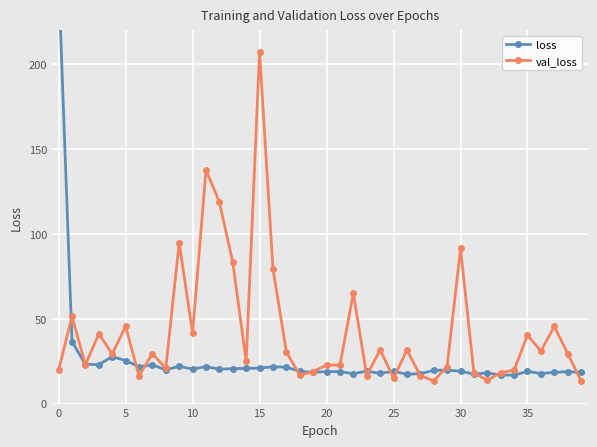

Which series has the largest total across all categories?

val_loss